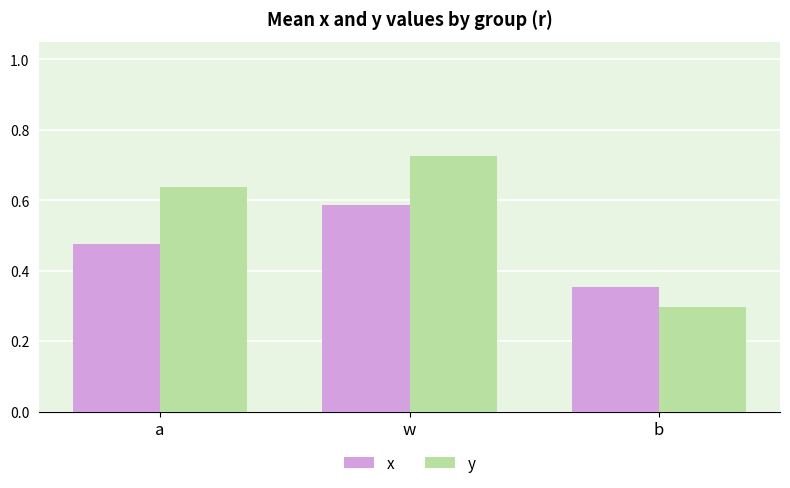

What is the sum of all y values?

1.7